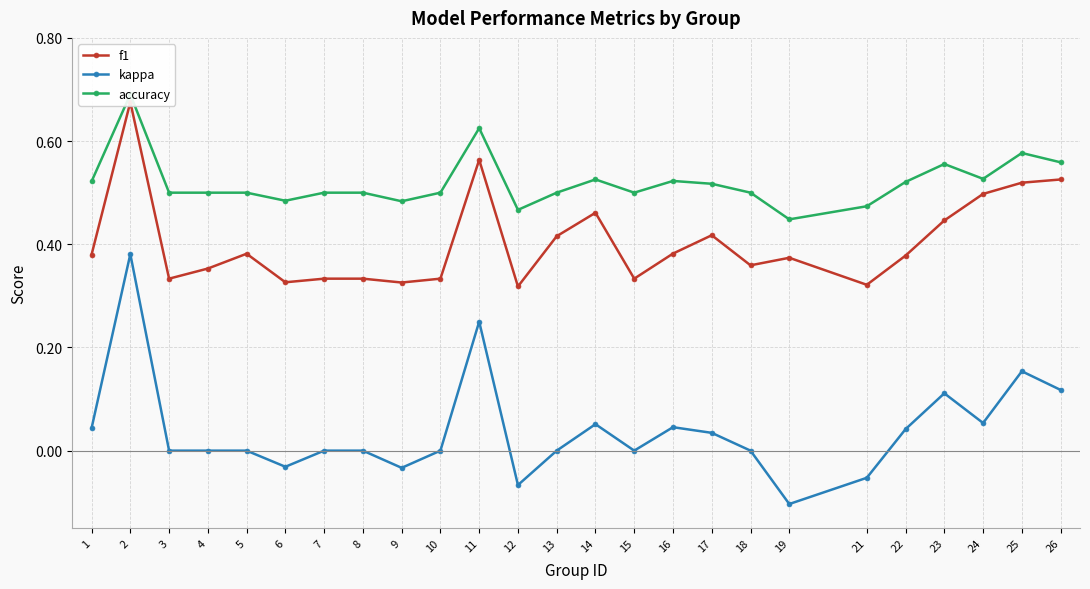

The kappa series shows 0.0 at 3. True or false?

True